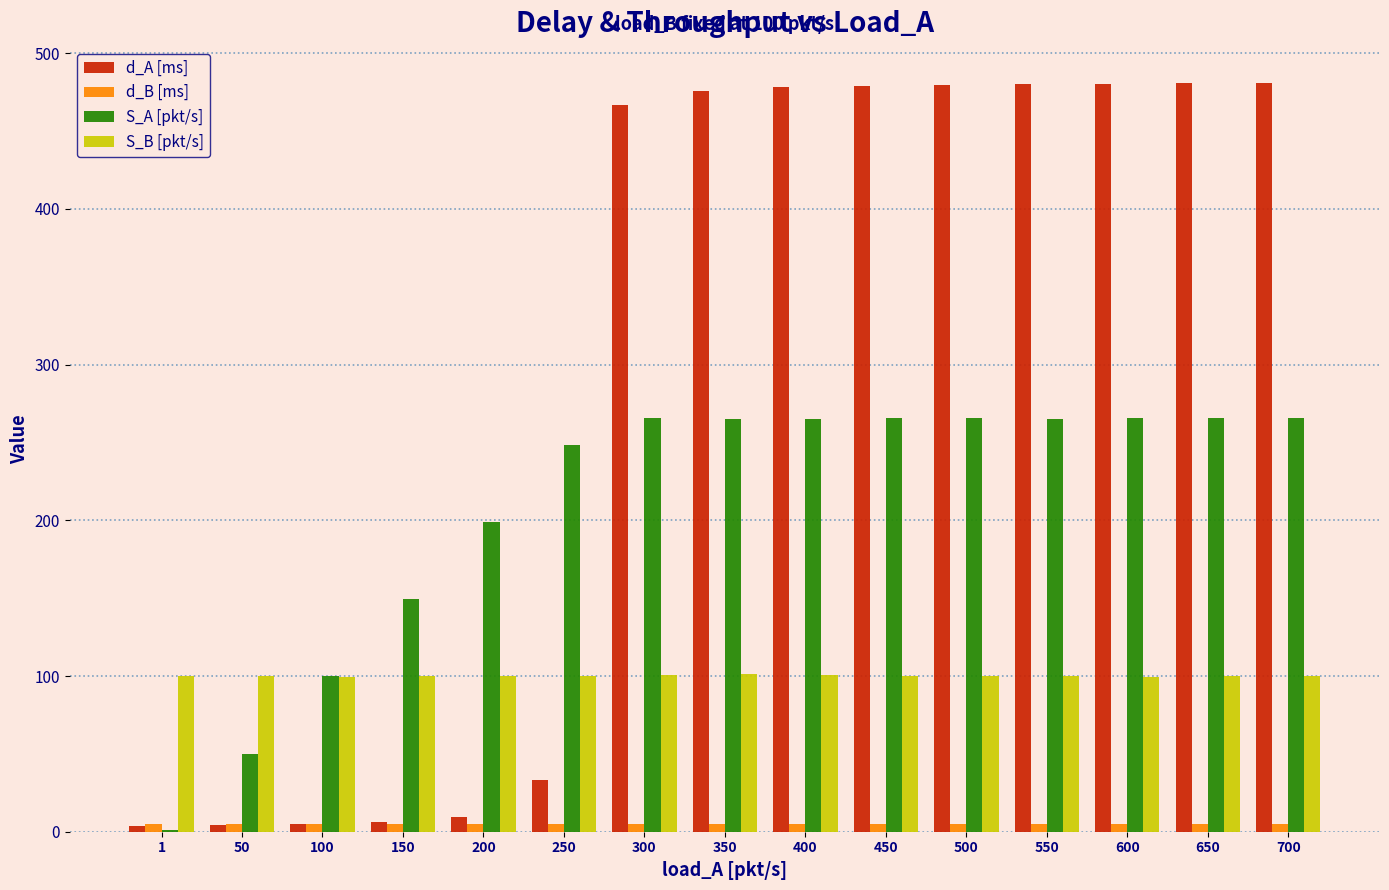

What is the highest value of the S_A [pkt/s] series?

265.5